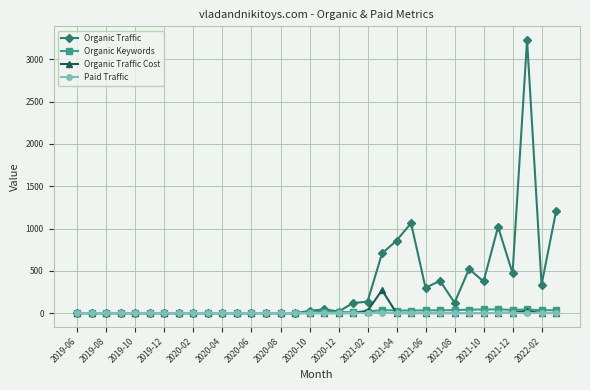

In Organic Traffic, how many points are higher than both neighbors (excluding endpoints)?

6